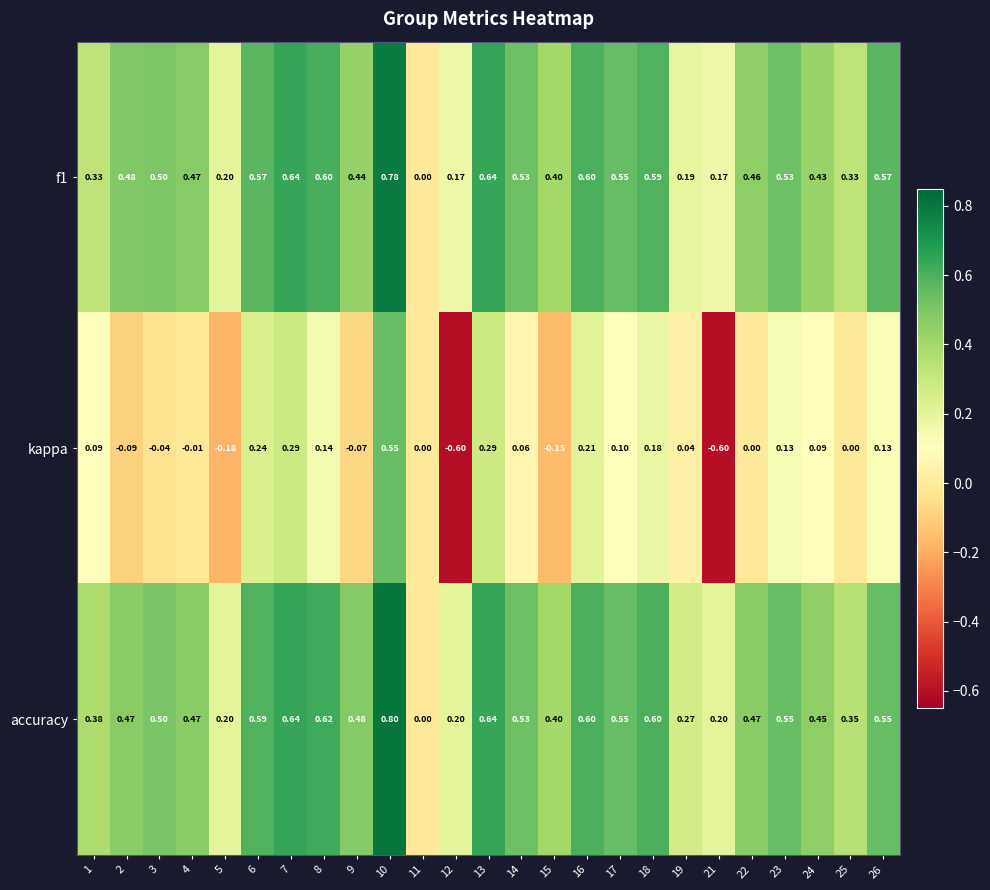

Which series has the largest total across all categories?

accuracy